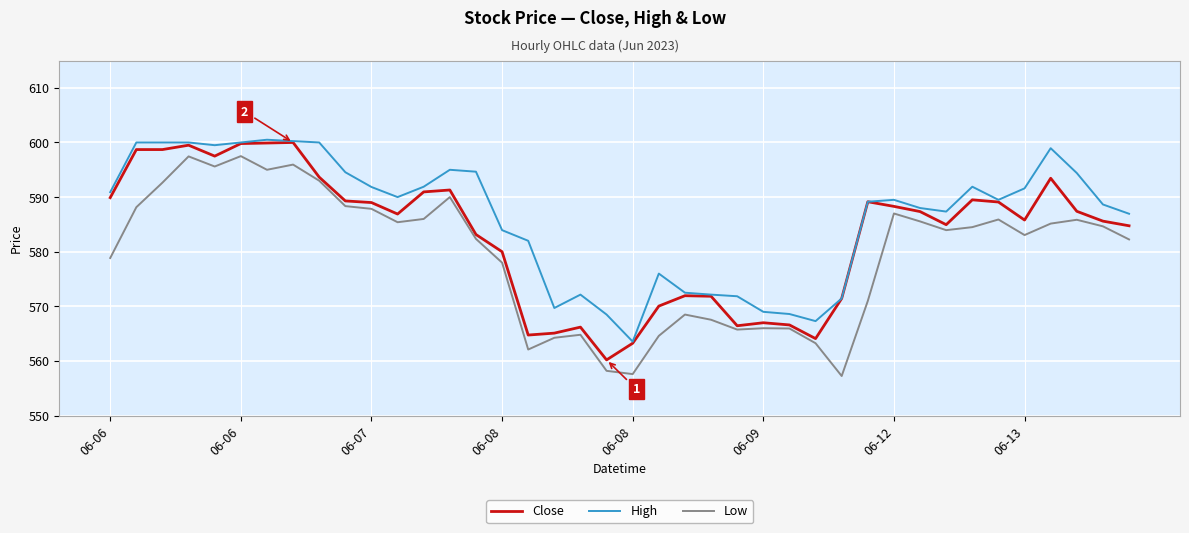

Is this an area chart (filled region under the line)?

No